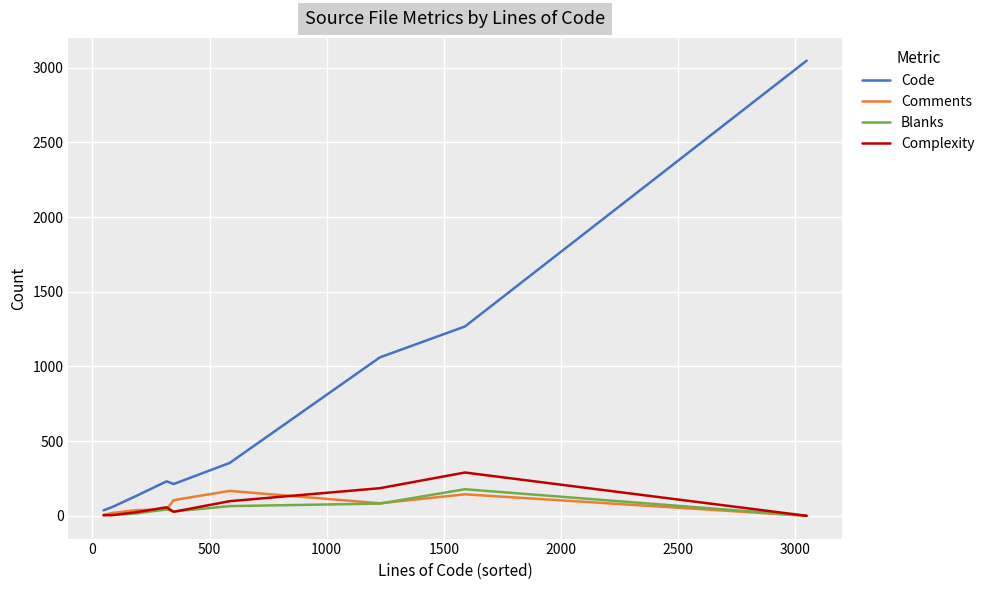

How many values in the Comments series are below 43?

4